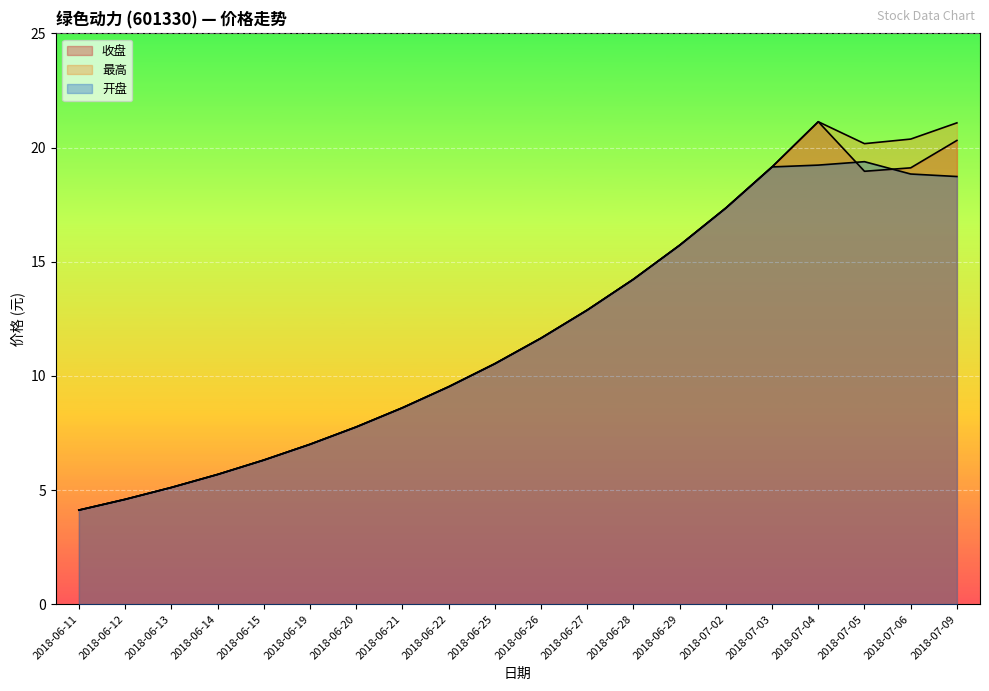

What is the total value across all series at 2018-06-20?

23.3